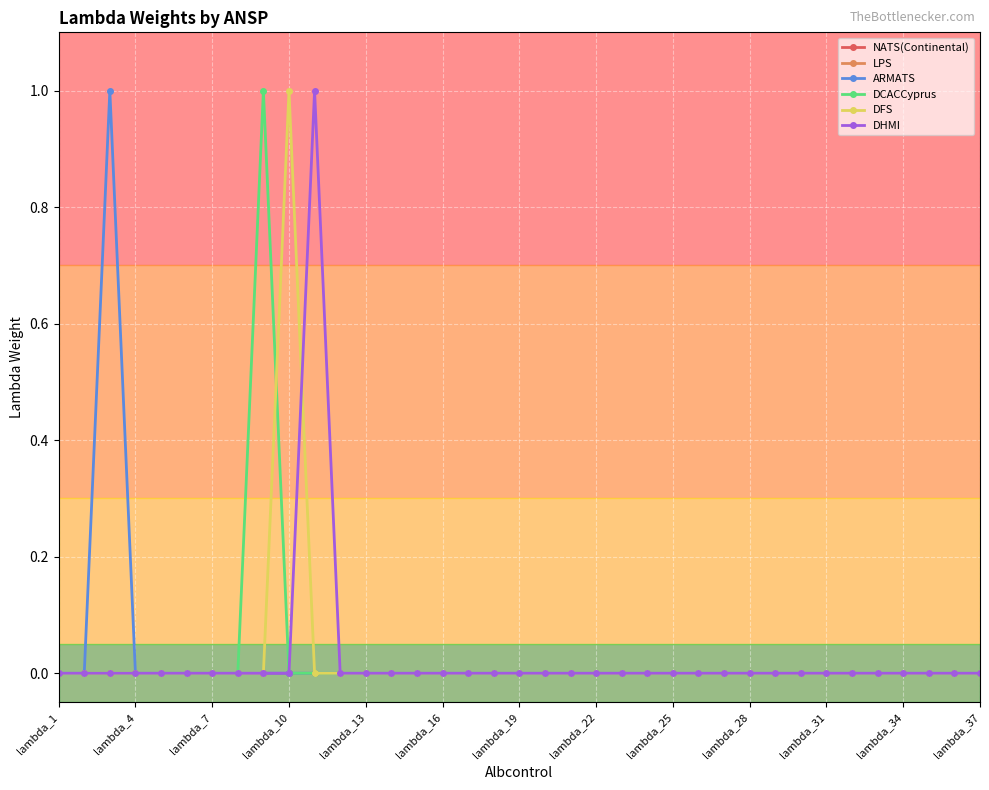

In DHMI, how many points are higher than both neighbors (excluding endpoints)?

1